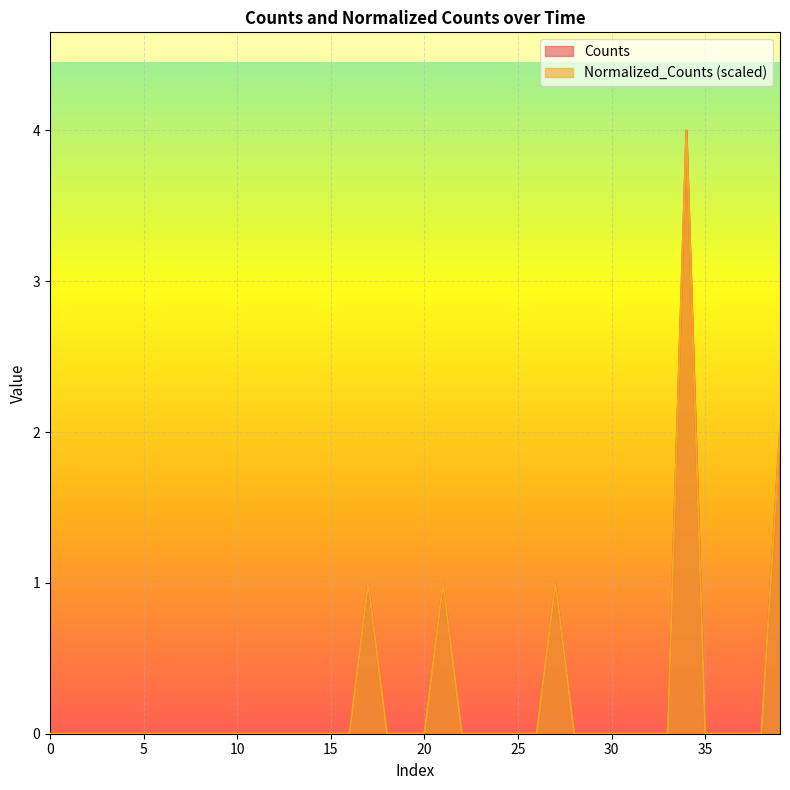

How many Counts values are between 0 and 1?

38